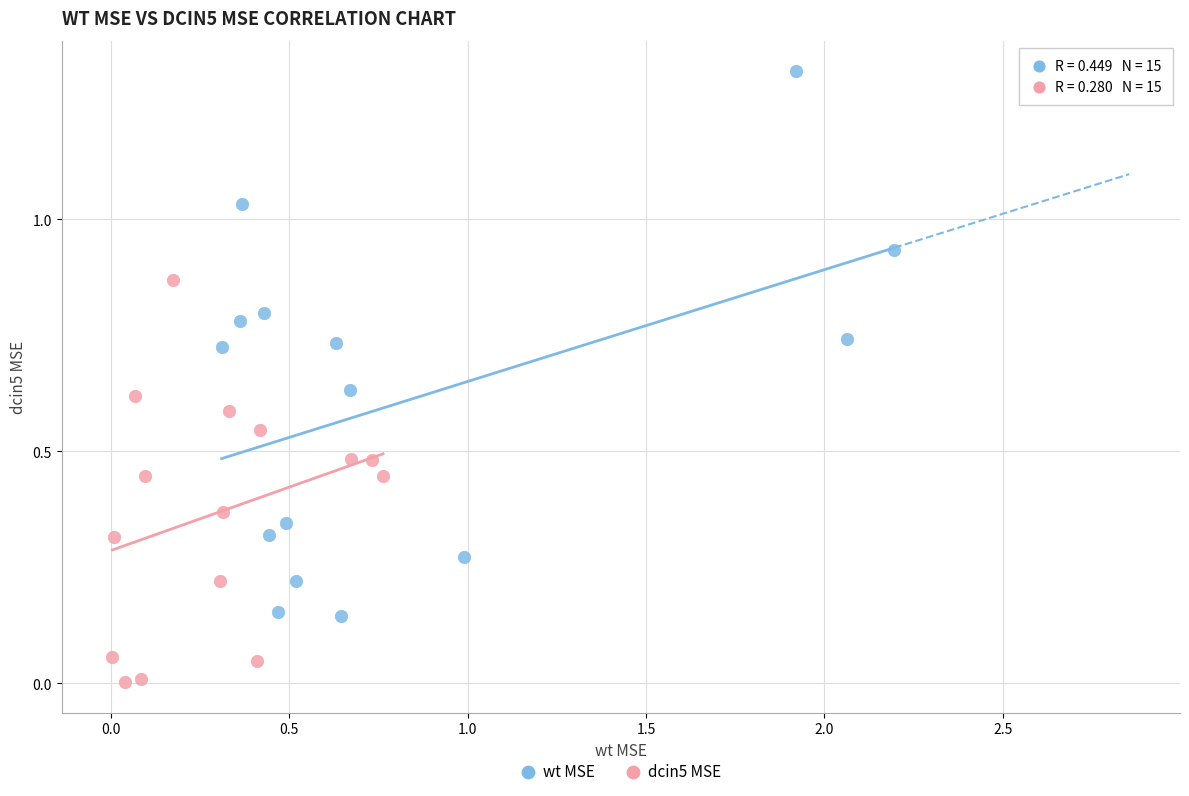

Which series reaches the maximum Y coordinate?

wt MSE